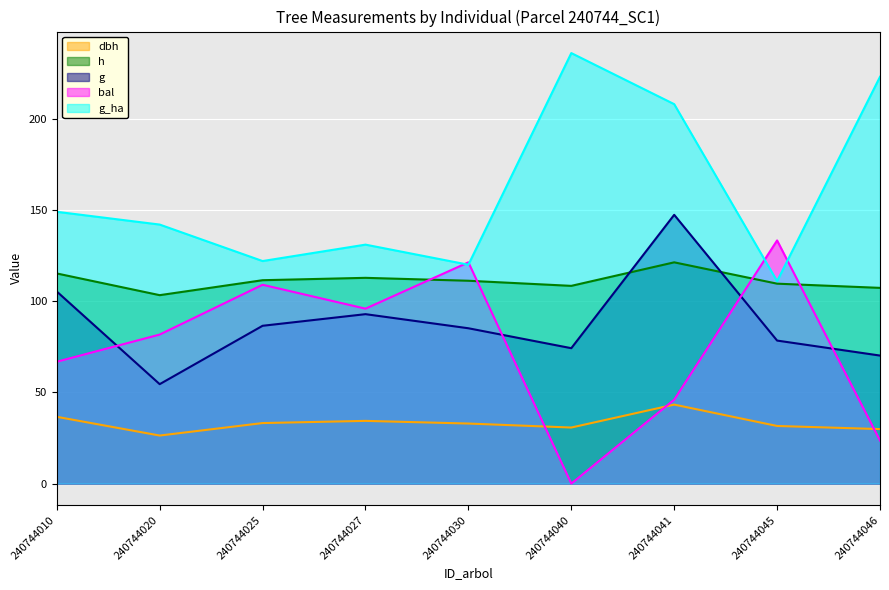

What are all the series names shown in the legend?

dbh, h, g, bal, g_ha